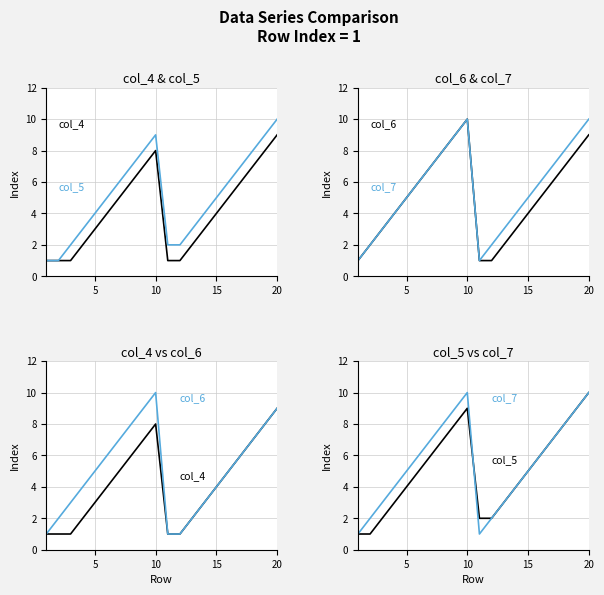

True or false: col_7 and col_6 intersect in this chart.

False